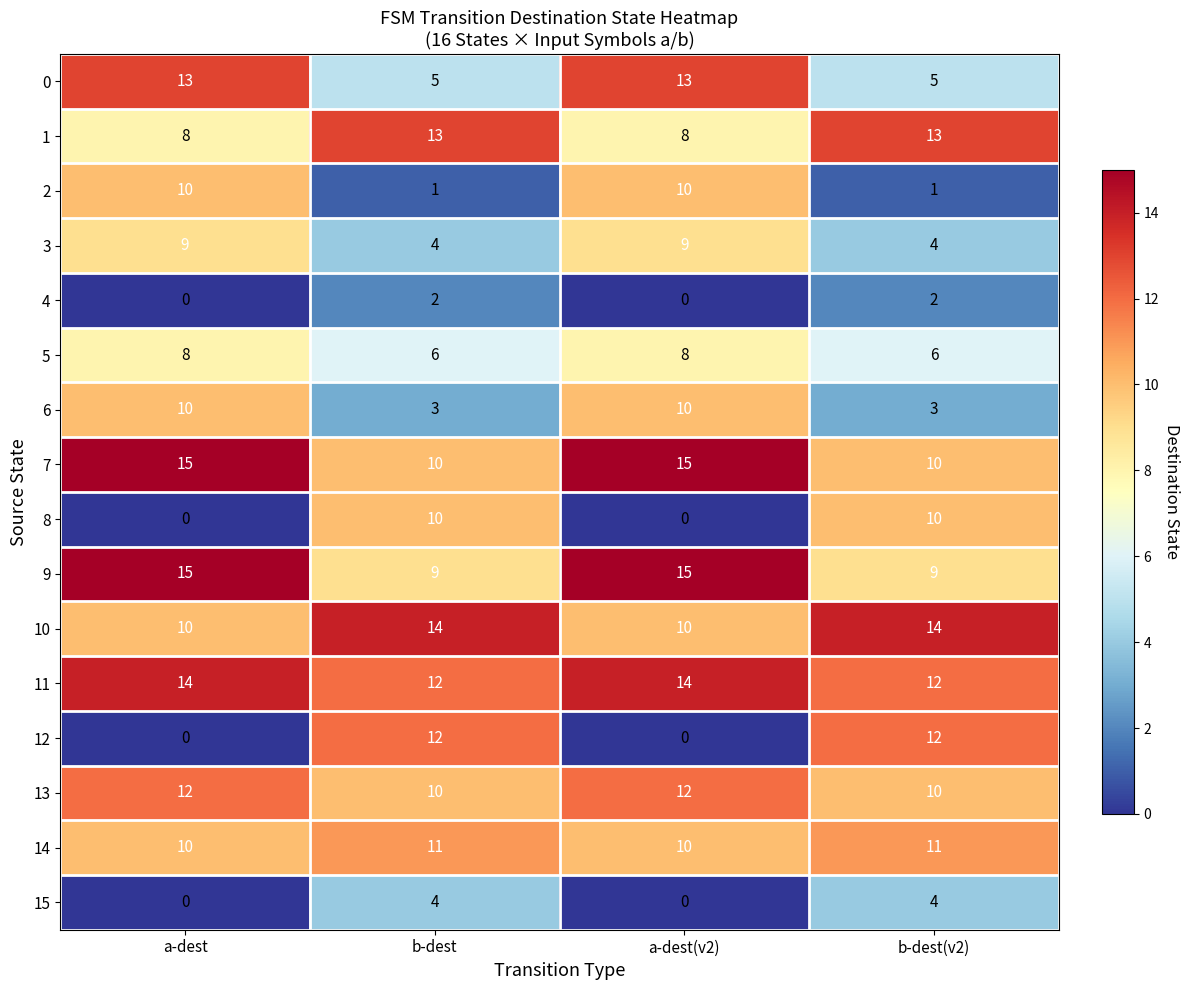

What is the difference between the maximum and minimum values in the 9 series?

6